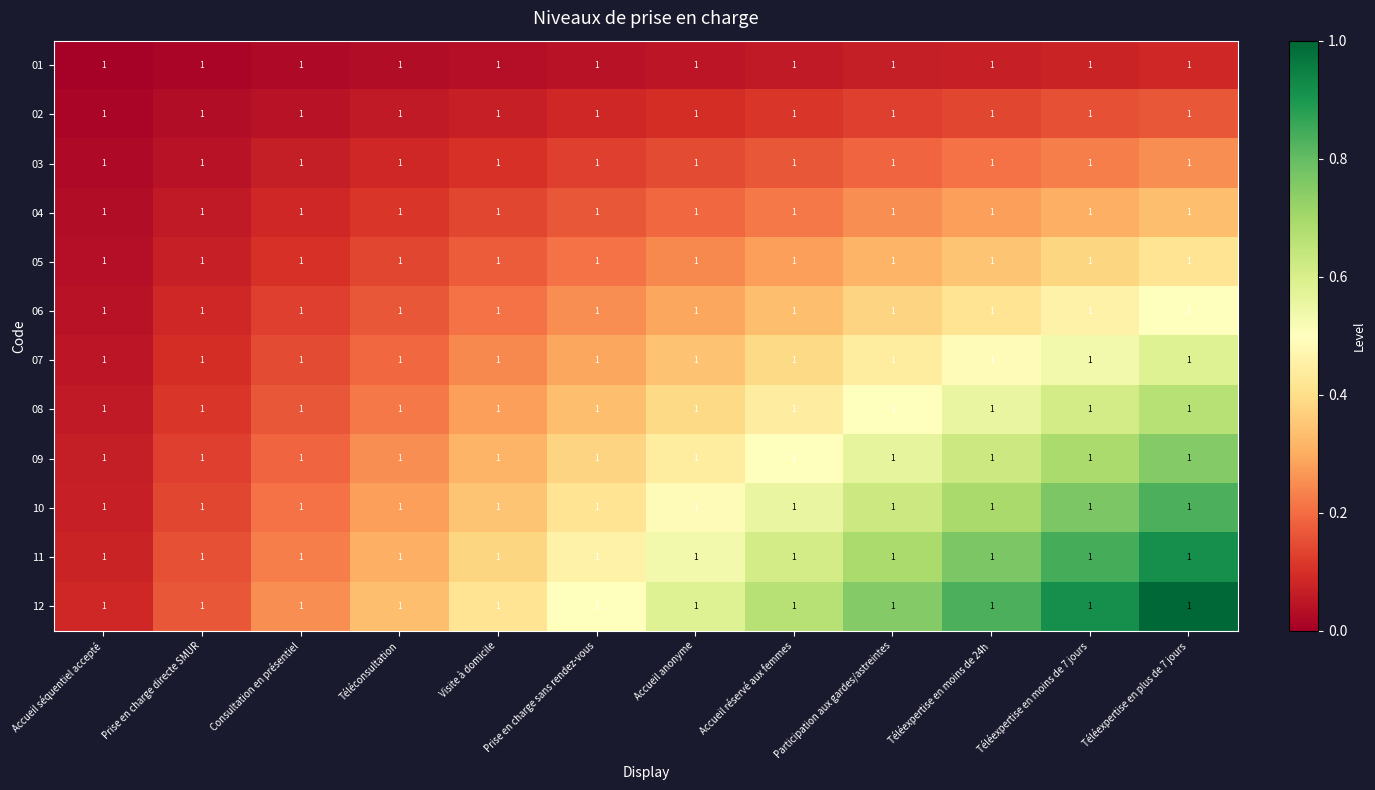

Is it true that 12 equals 0.3 at Prise en charge directe SMUR?

False